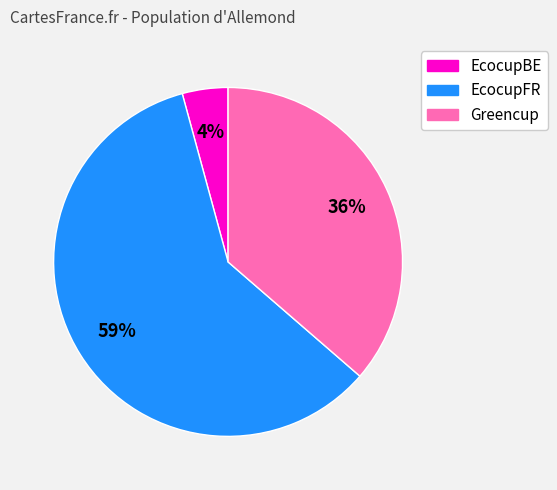

Count the number of slices in the pie.

3